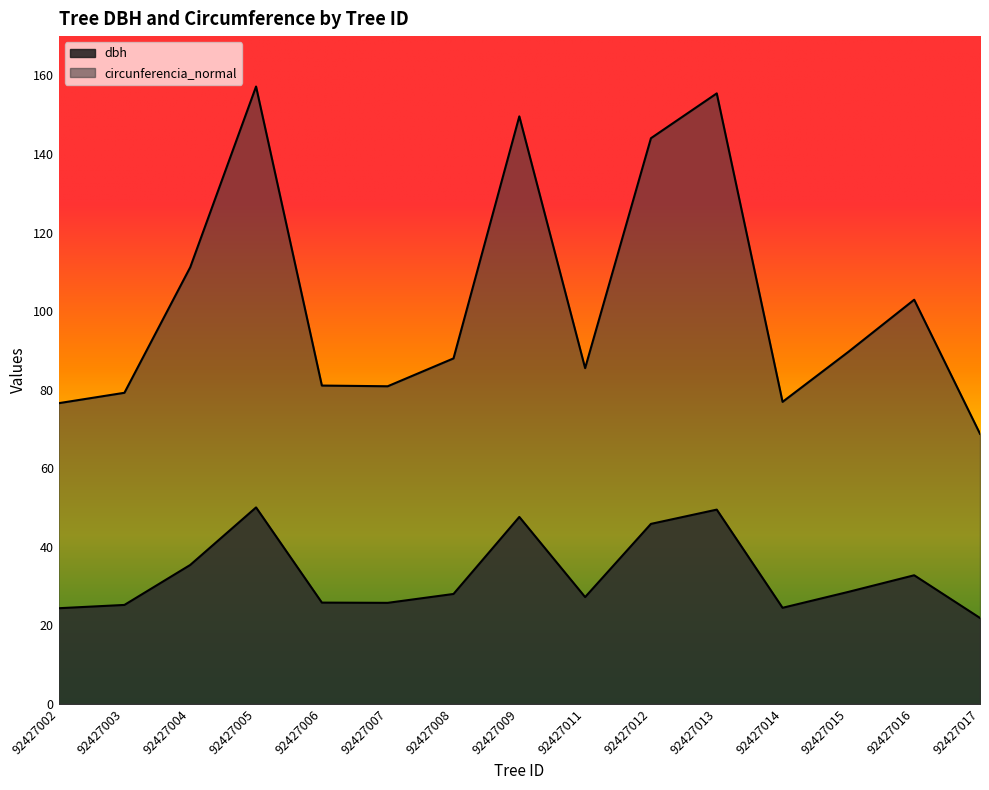

Reading right to left, list all the values displayed in this chart.

dbh: 21.9	32.8	28.5	24.5	49.5	45.8	27.2	47.6	28.0	25.7	25.8	50.0	35.4	25.2	24.4
circunferencia_normal: 68.8	102.9	89.6	76.9	155.4	144.0	85.5	149.6	88.0	80.9	81.0	157.2	111.2	79.2	76.6